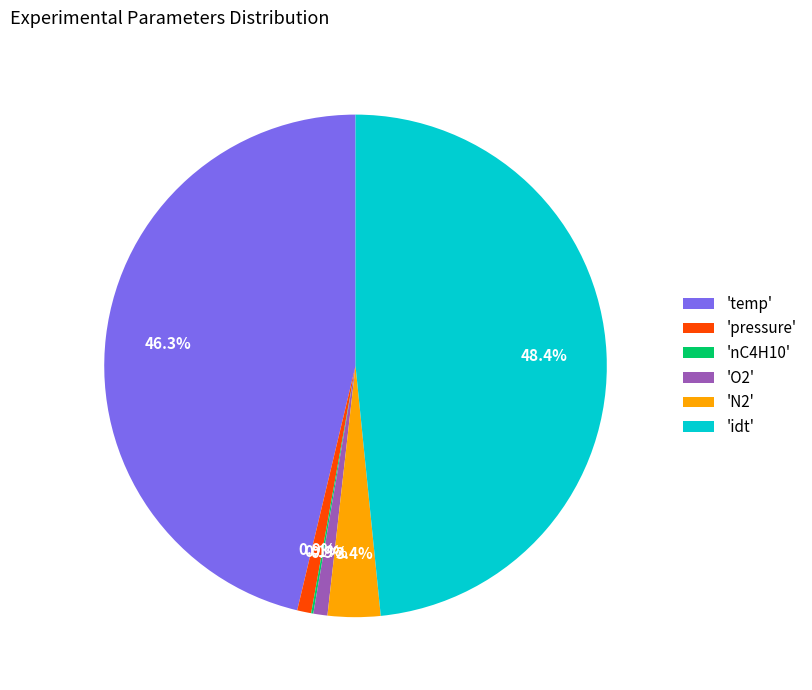

To the nearest percent, what is the difference between the largest and smallest slice percentages?

48%